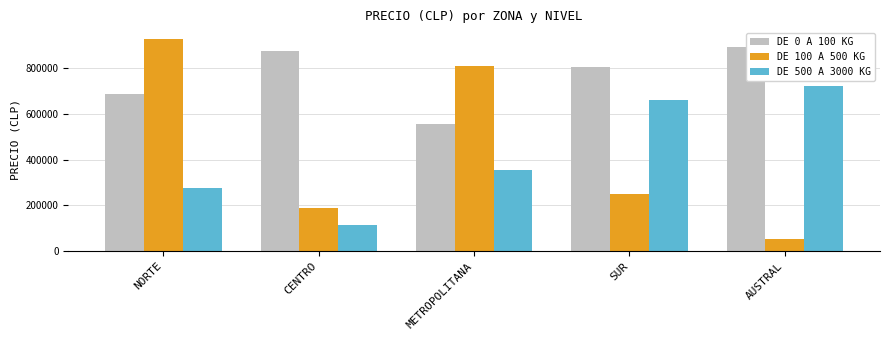

What is the spread (max minus min) of values at CENTRO?

759126